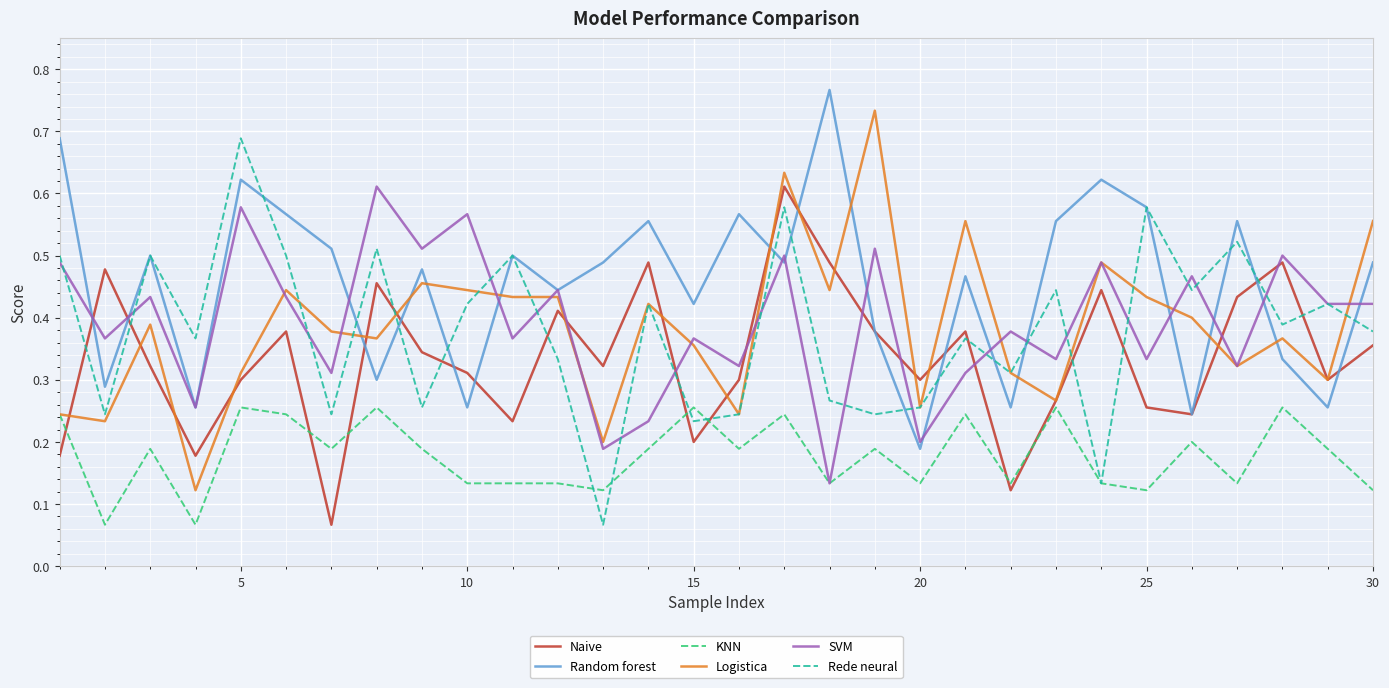

Which series has the largest total across all categories?

Random forest